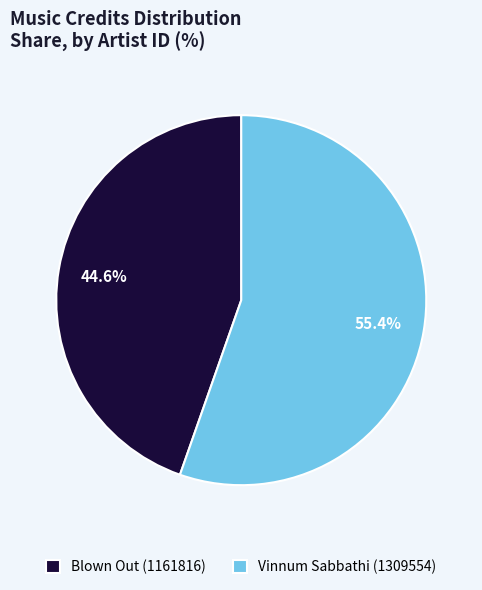

Combined, do Vinnum Sabbathi (1309554) and Blown Out (1161816) account for over 50%?

Yes